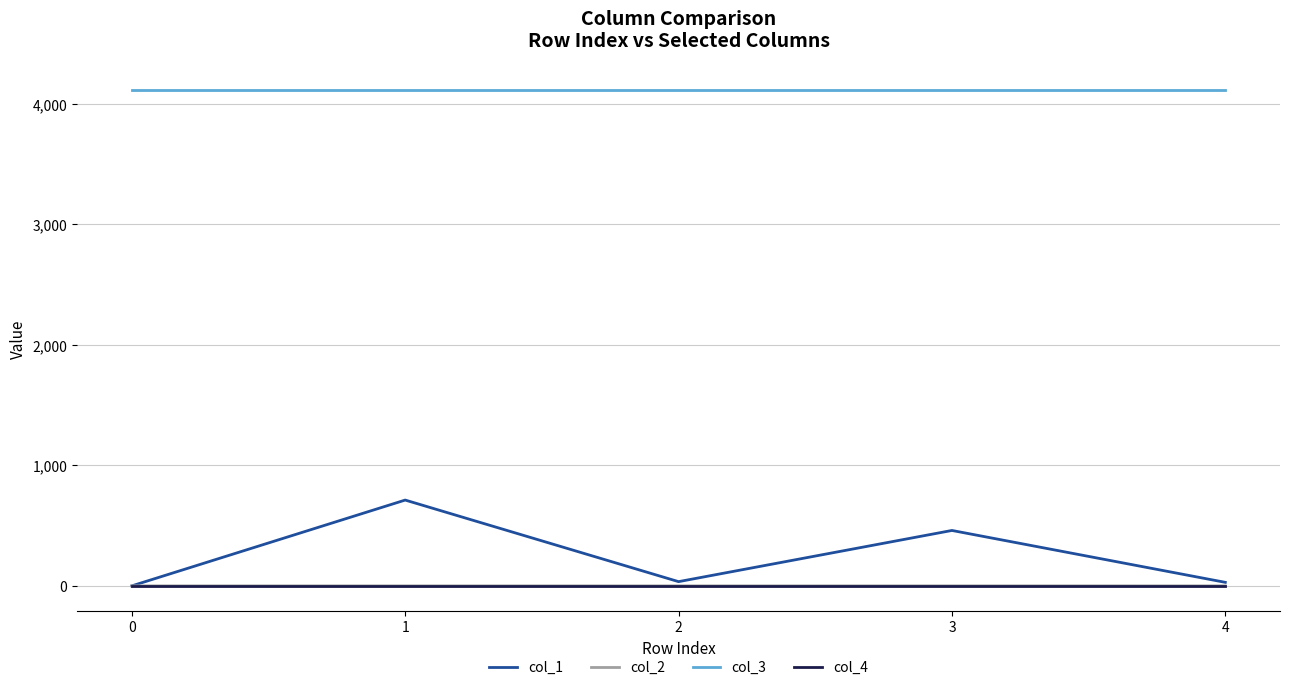

What is the maximum value shown in the chart?

4112.0